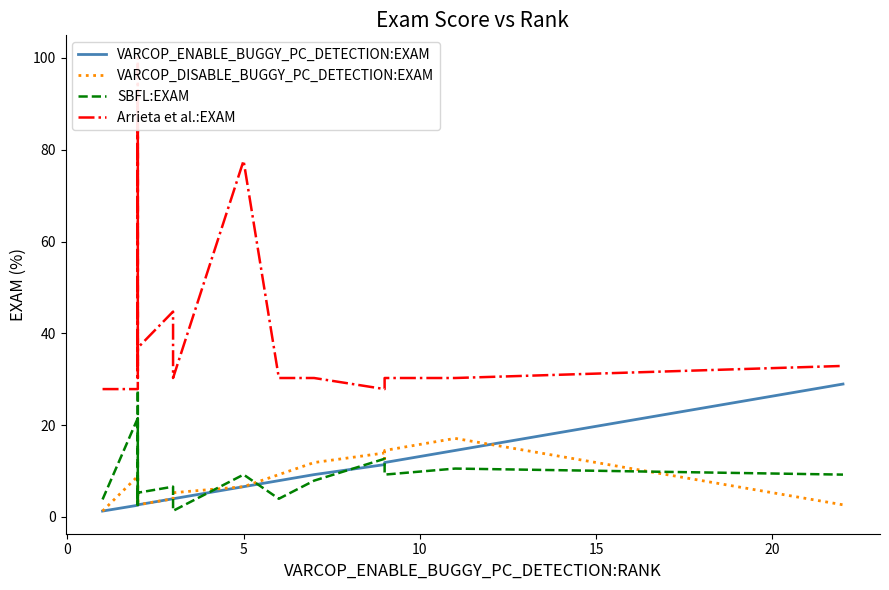

At 15, list the series in order from largest to smallest.

Arrieta et al.:EXAM, VARCOP_ENABLE_BUGGY_PC_DETECTION:EXAM, VARCOP_DISABLE_BUGGY_PC_DETECTION:EXAM, SBFL:EXAM